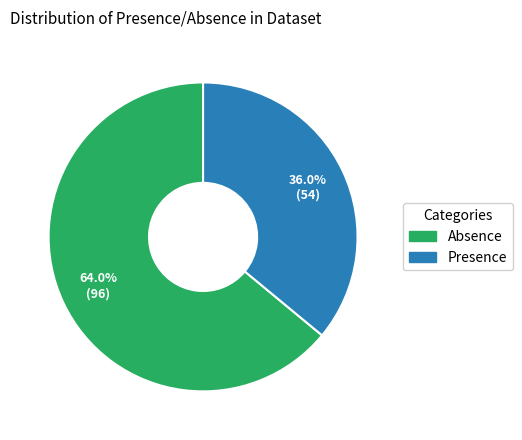

Approximately how many times larger is the value at Presence compared to Absence?

0.6